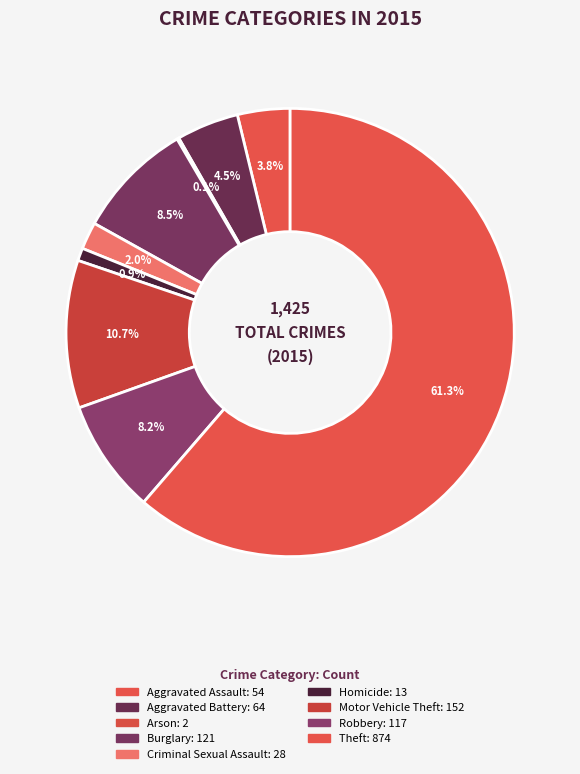

Rank the categories by value from lowest to highest.

Arson, Homicide, Criminal Sexual Assault, Aggravated Assault, Aggravated Battery, Robbery, Burglary, Motor Vehicle Theft, Theft